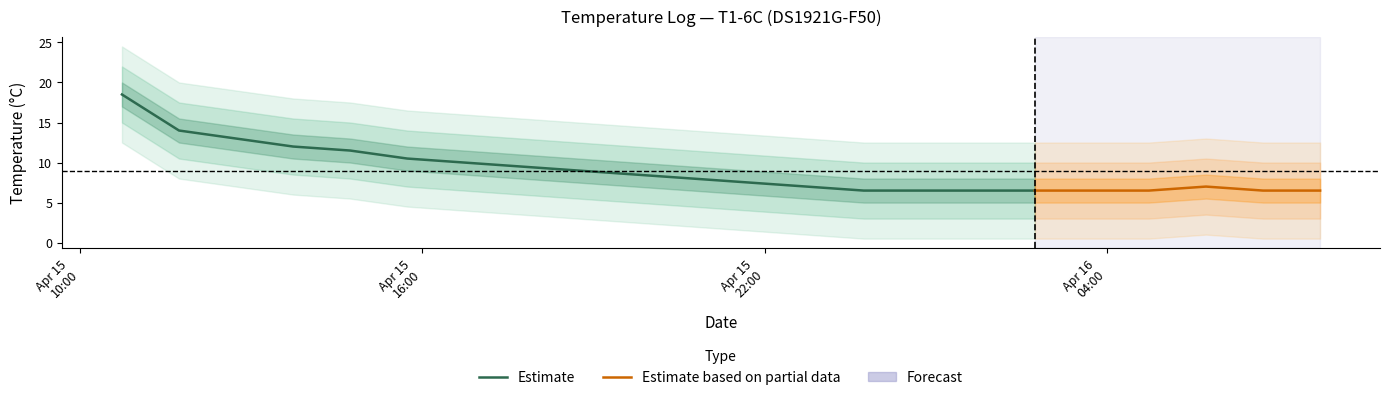

Which category has the highest value across all series?

2025-04-15 10:44:00